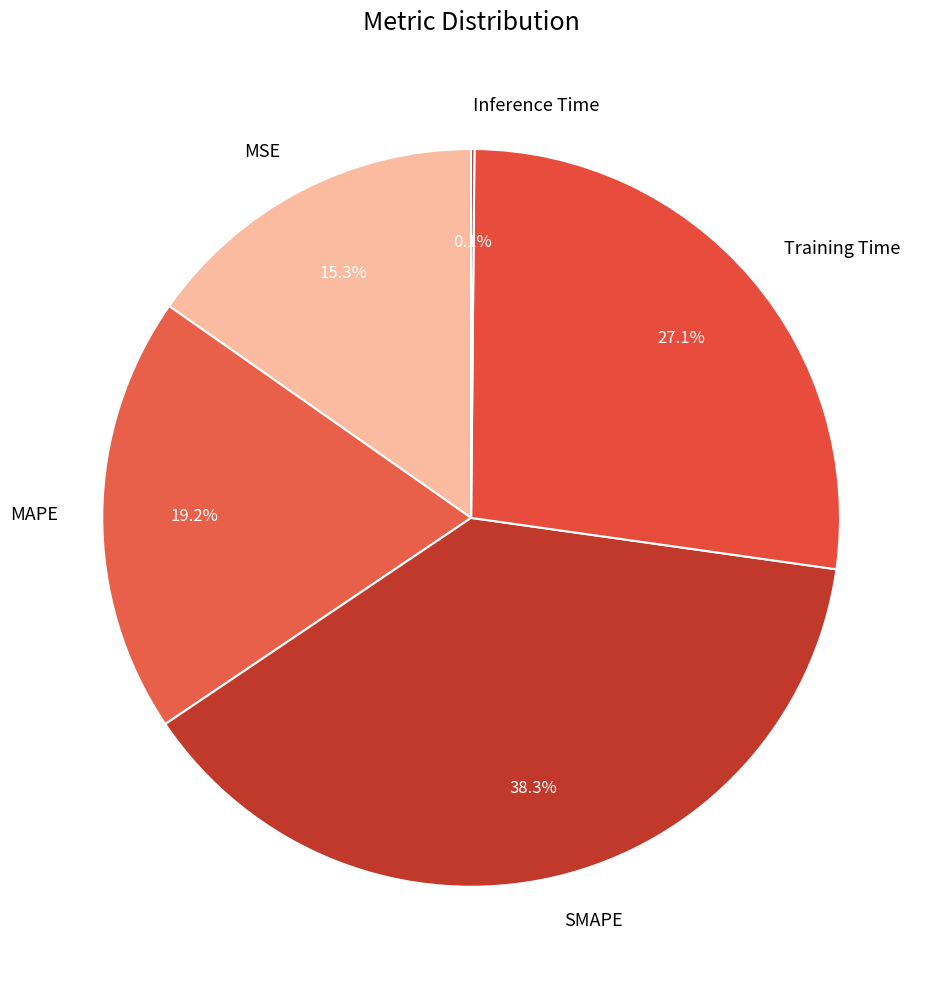

Combined, what portion of the pie is SMAPE and MAPE?

57.5%